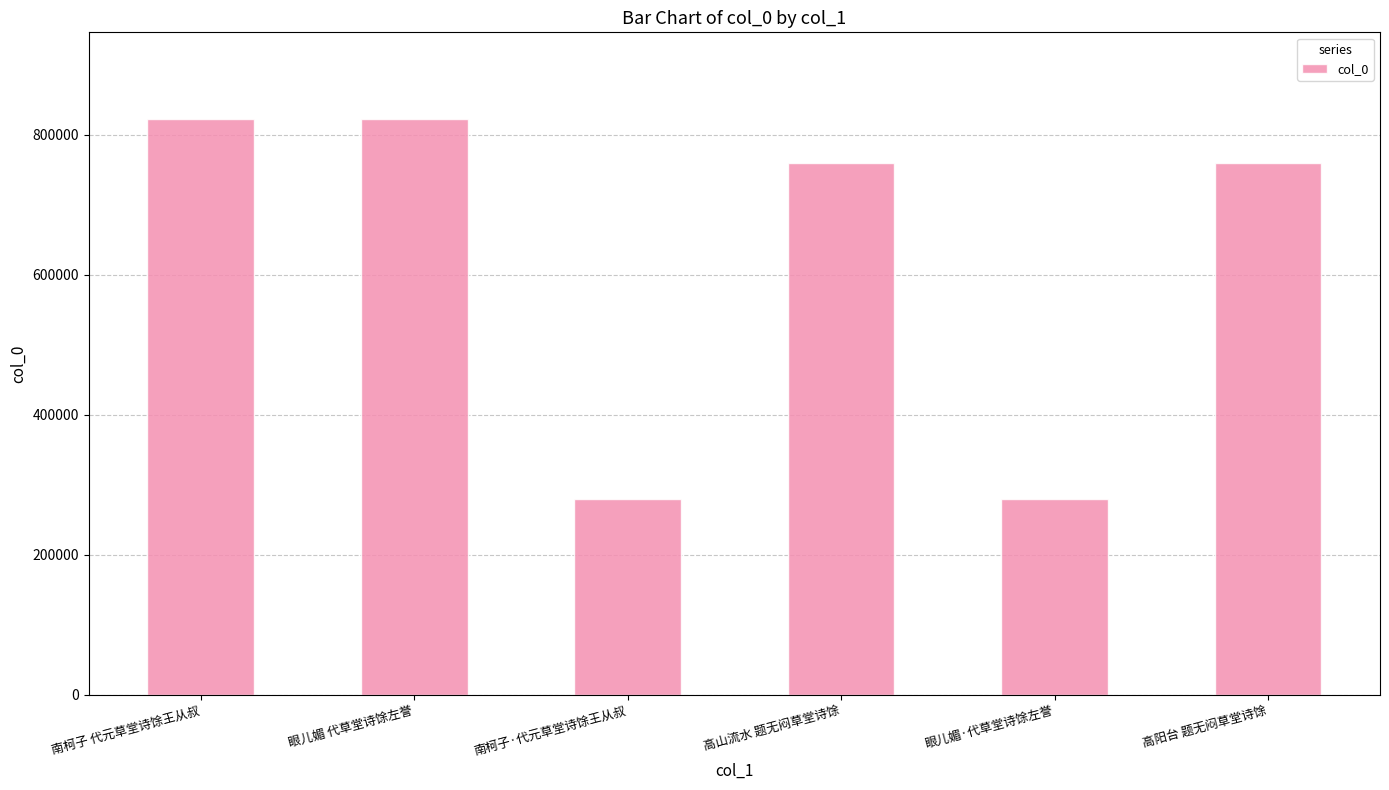

How many data points are less than 759185?

3